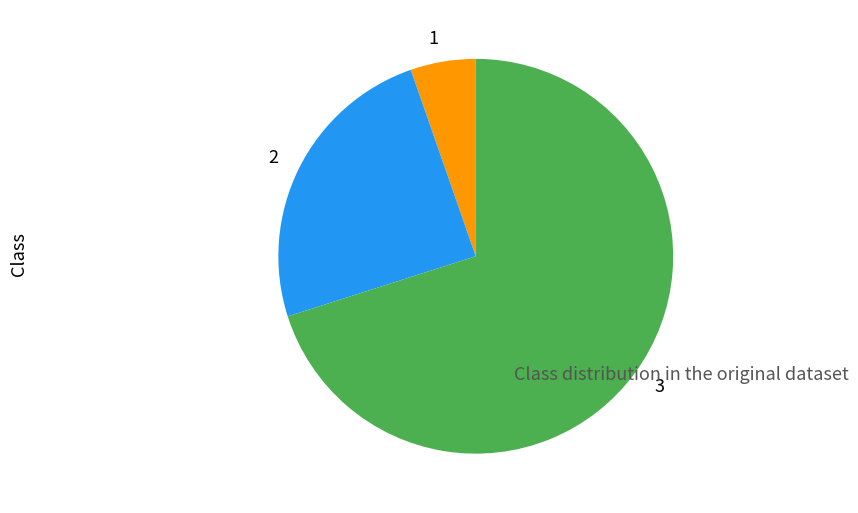

Is it true that 2 is 25% of the pie?

True